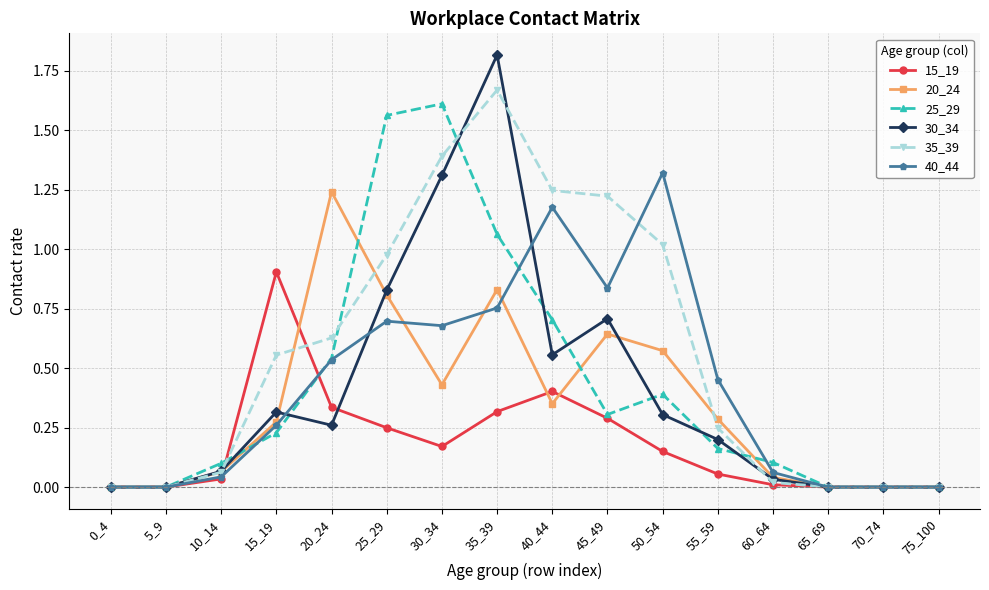

Is it true that 25_29 equals 0.4 at 50_54?

True